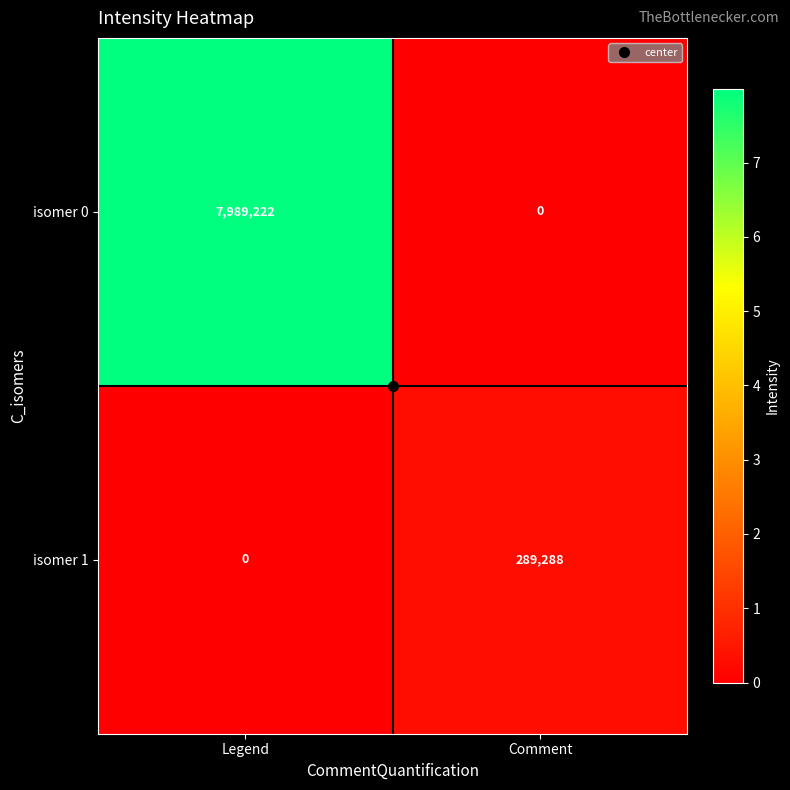

Which series has the largest total across all categories?

isomer 0